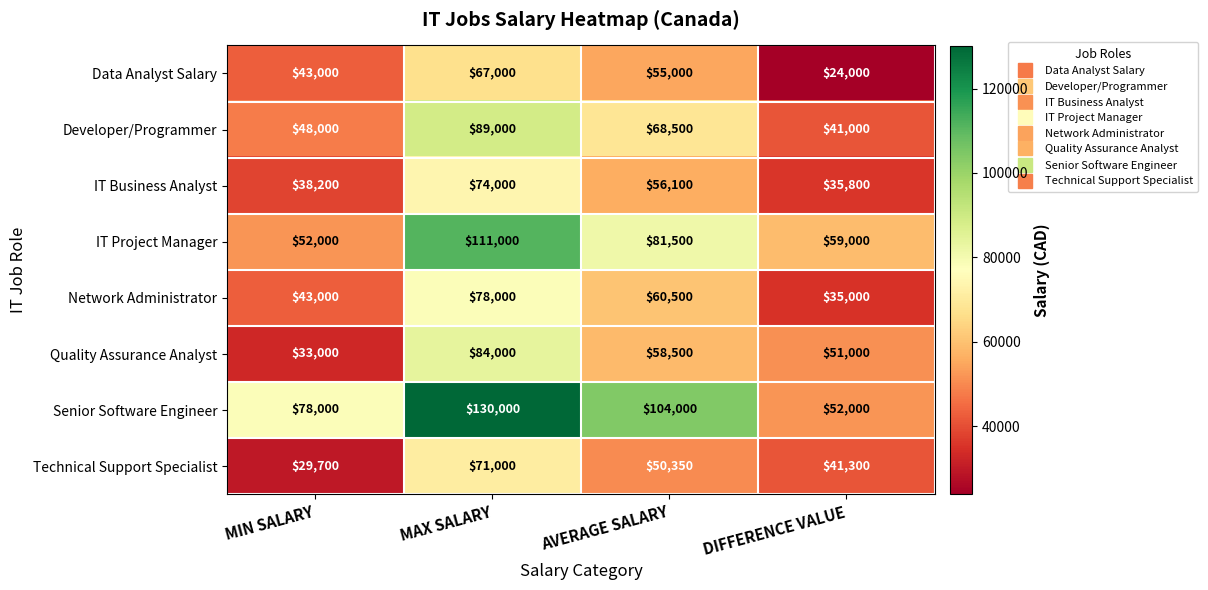

How many categories are shown in the chart?

4